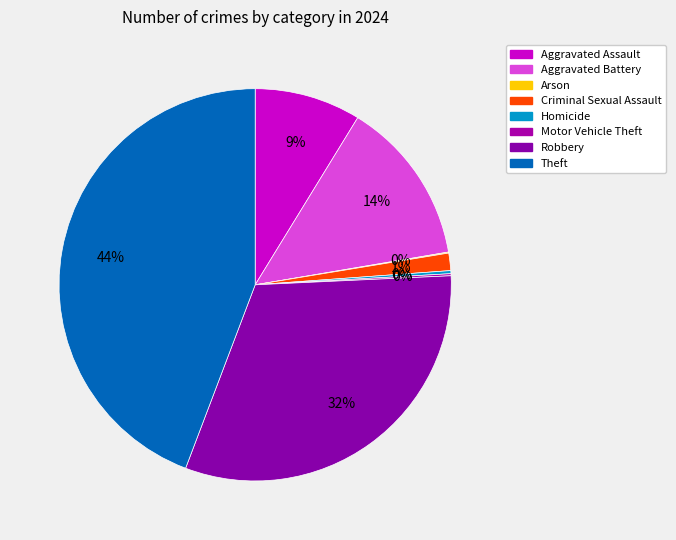

To the nearest percent, what is the combined percentage of Criminal Sexual Assault and Theft?

46%